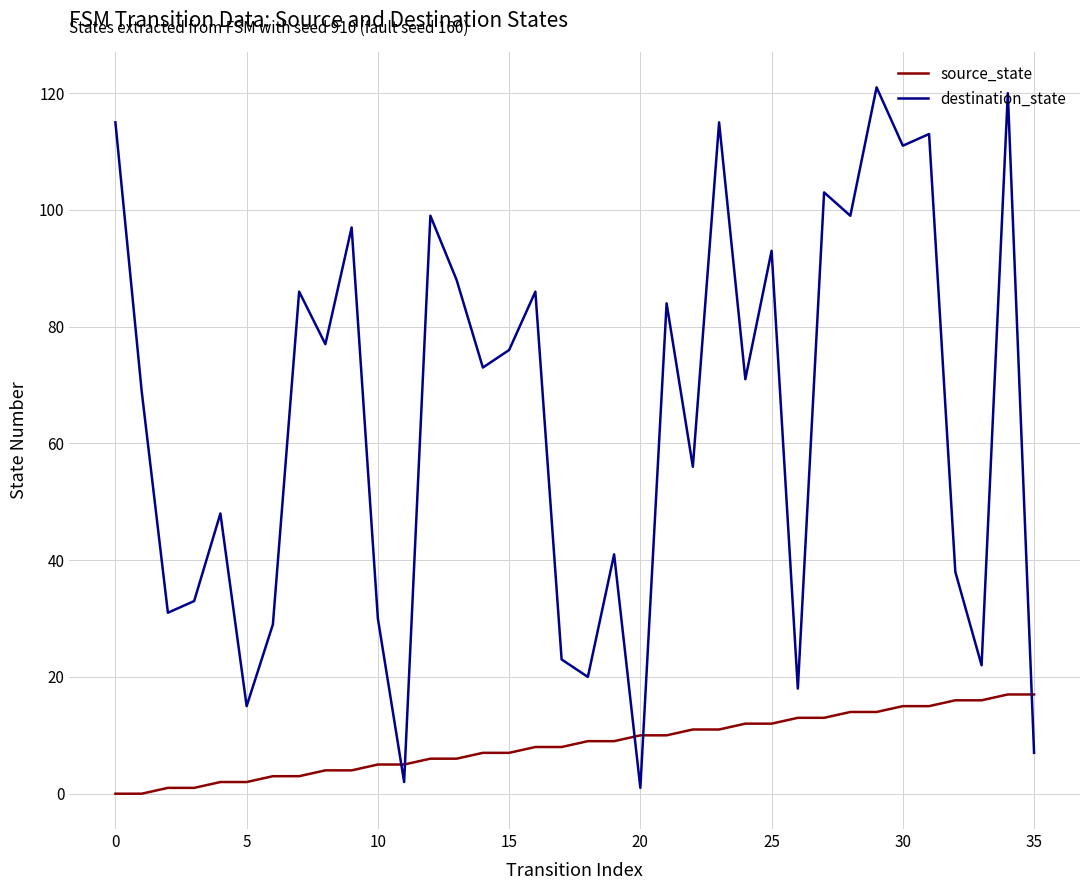

Which series has the largest total across all categories?

destination_state